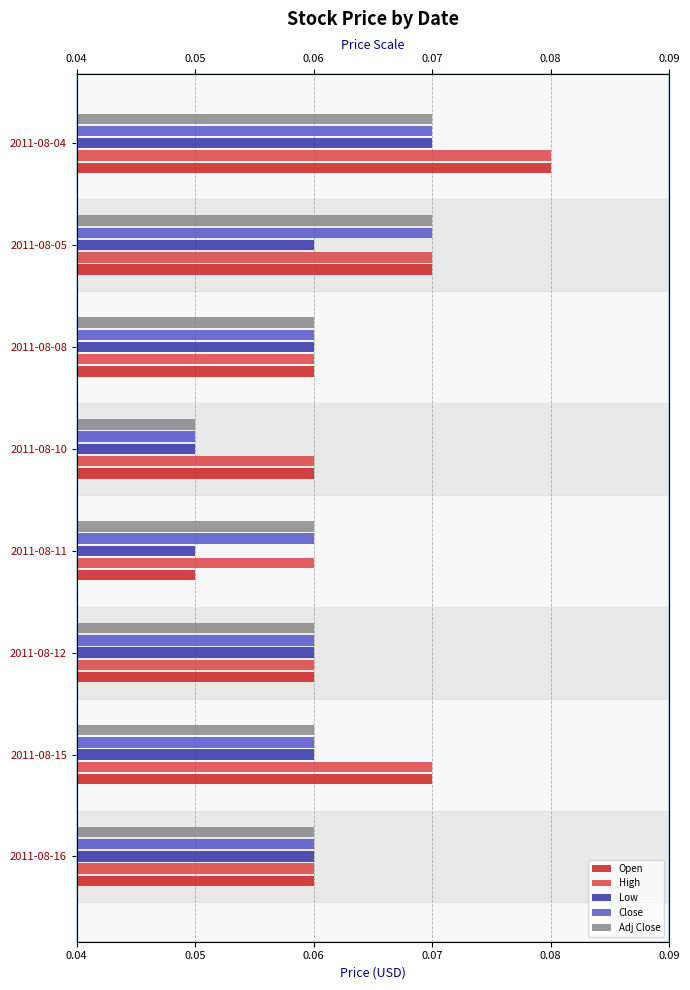

Is the value of Adj Close at 2011-08-05 greater than the value of High at 2011-08-04?

No